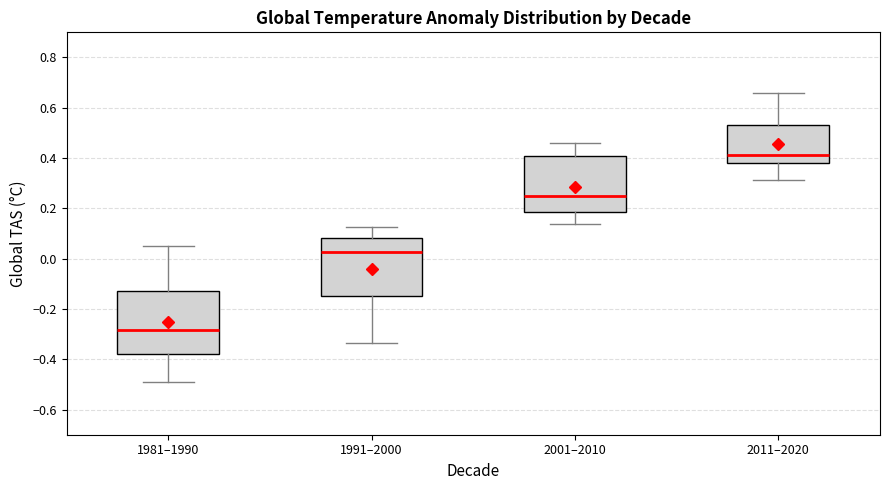

Which box has the lowest median line?

1981–1990